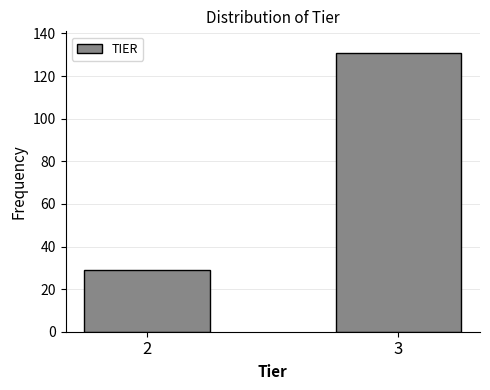

Reading left to right, transcribe all the data shown in this chart.

29	131